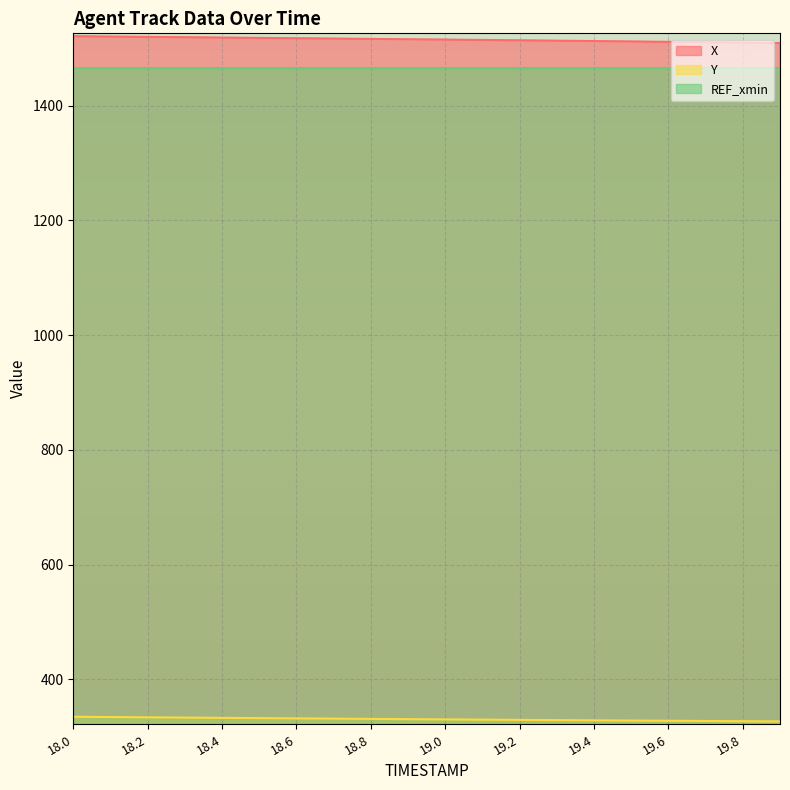

True or false: Y and X intersect in this chart.

False